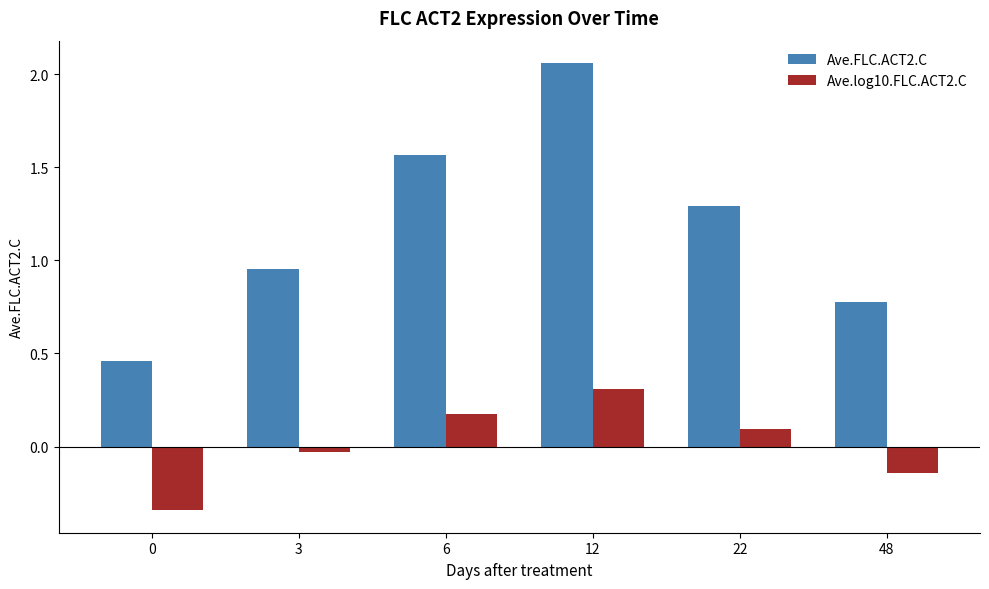

What is the value of the Ave.FLC.ACT2.C bar at the 6th from the left?

0.8